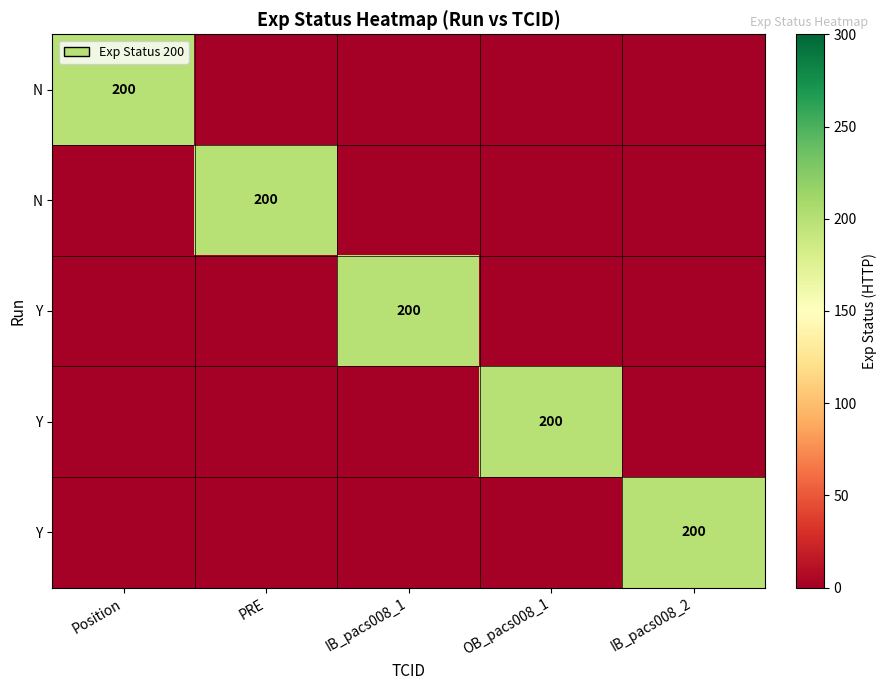

What is the difference between the highest and lowest values at IB_pacs008_2?

200